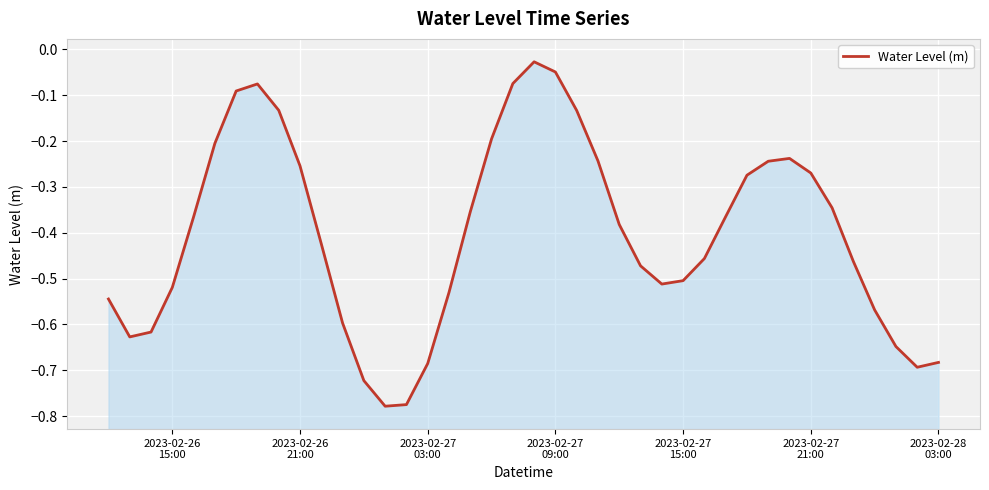

What is the difference between the maximum and minimum values?

0.8